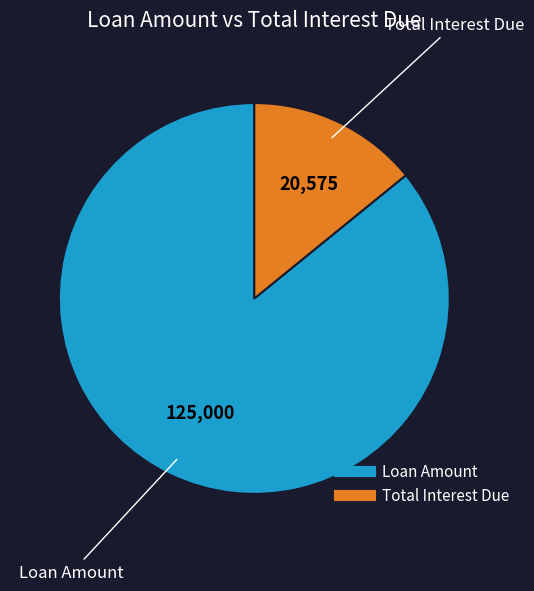

Does any single category account for the majority?

Yes